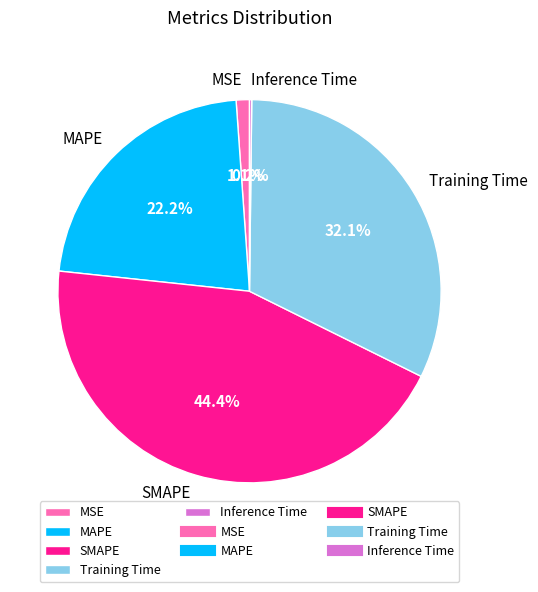

To the nearest percent, what portion does SMAPE represent?

44%